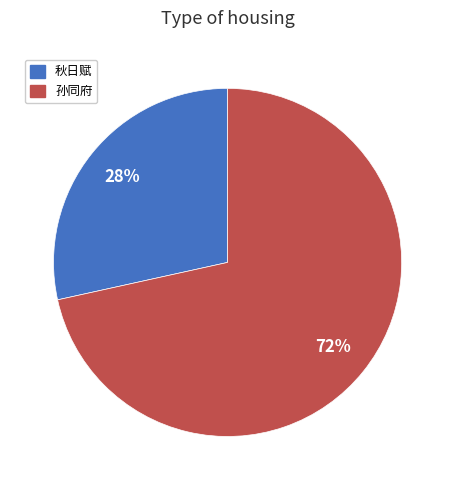

Which category has the smallest portion of the pie?

秋日赋